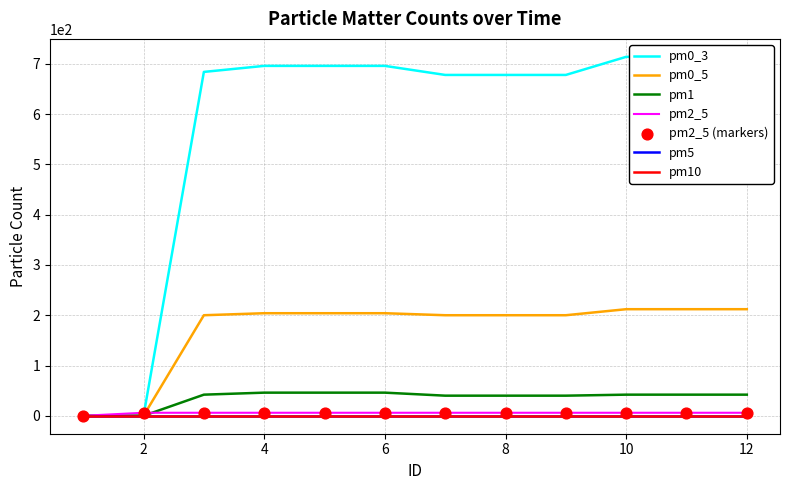

At which category is the sum across all series the highest?

10